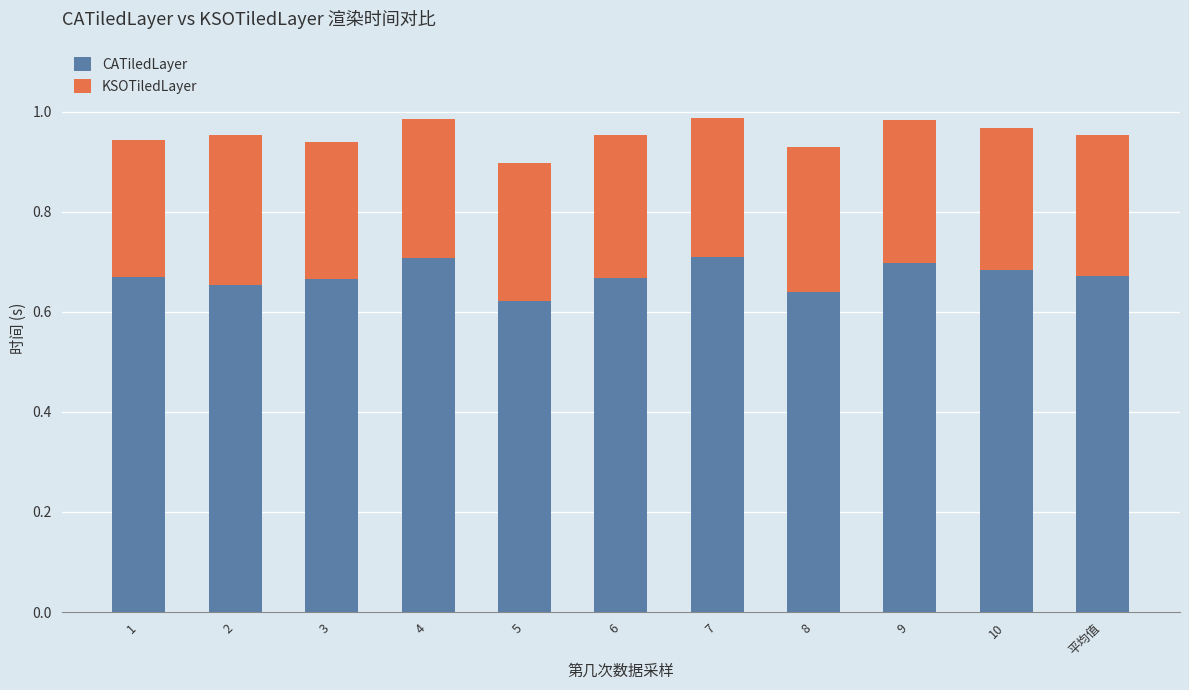

True or false: CATiledLayer has a value of 0.3 at 2.

False